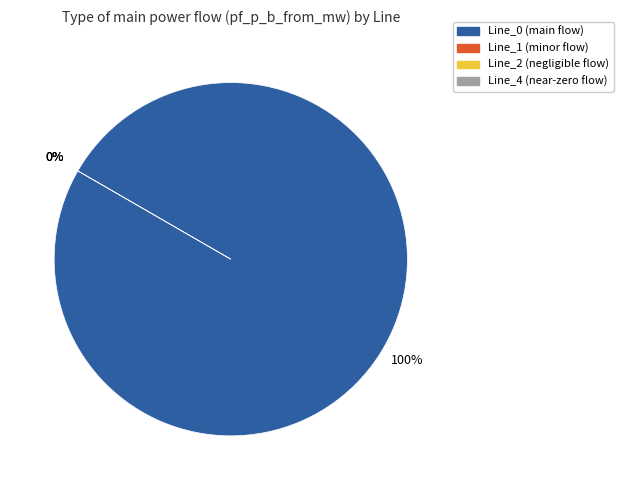

What is the change in value from Line_0 to Line_2?

-19.1